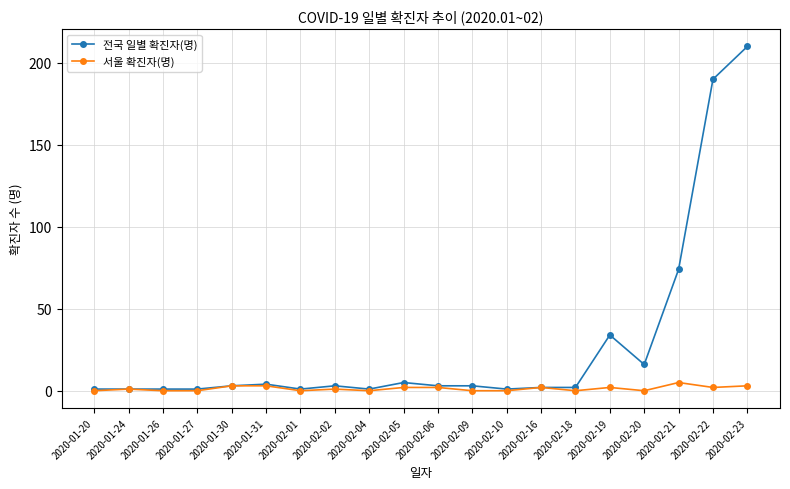

True or false: 서울 확진자(명) has a value of 0 at 2020-02-18.

True